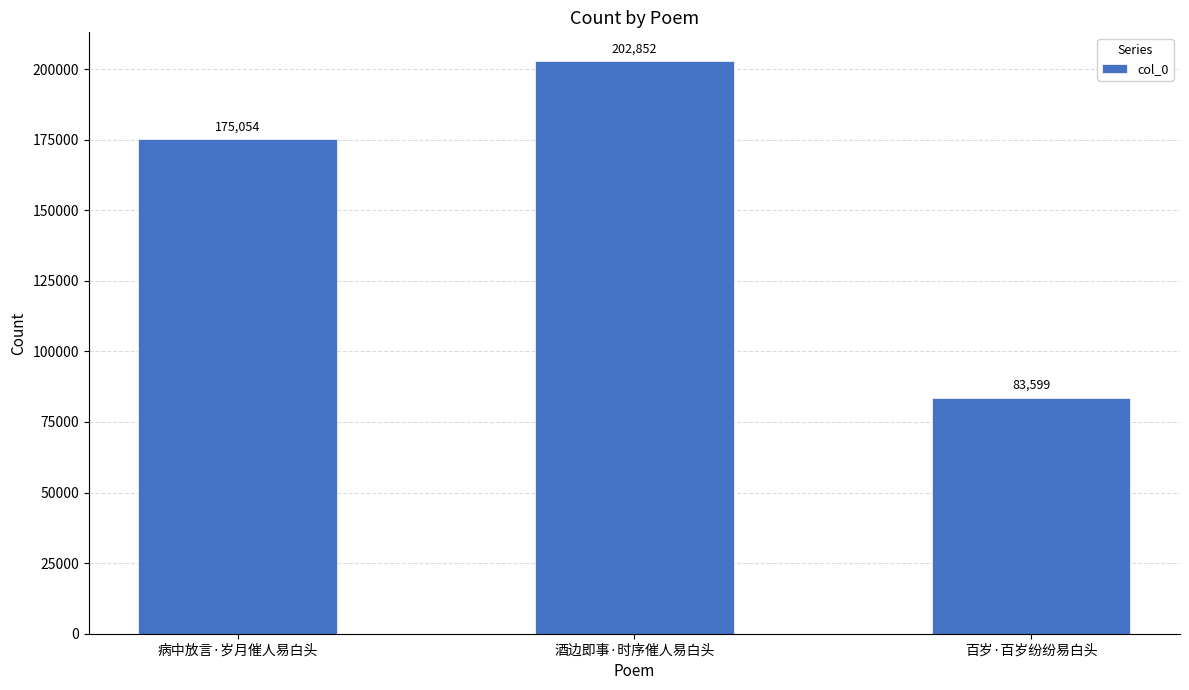

Count the number of categories in the chart.

3